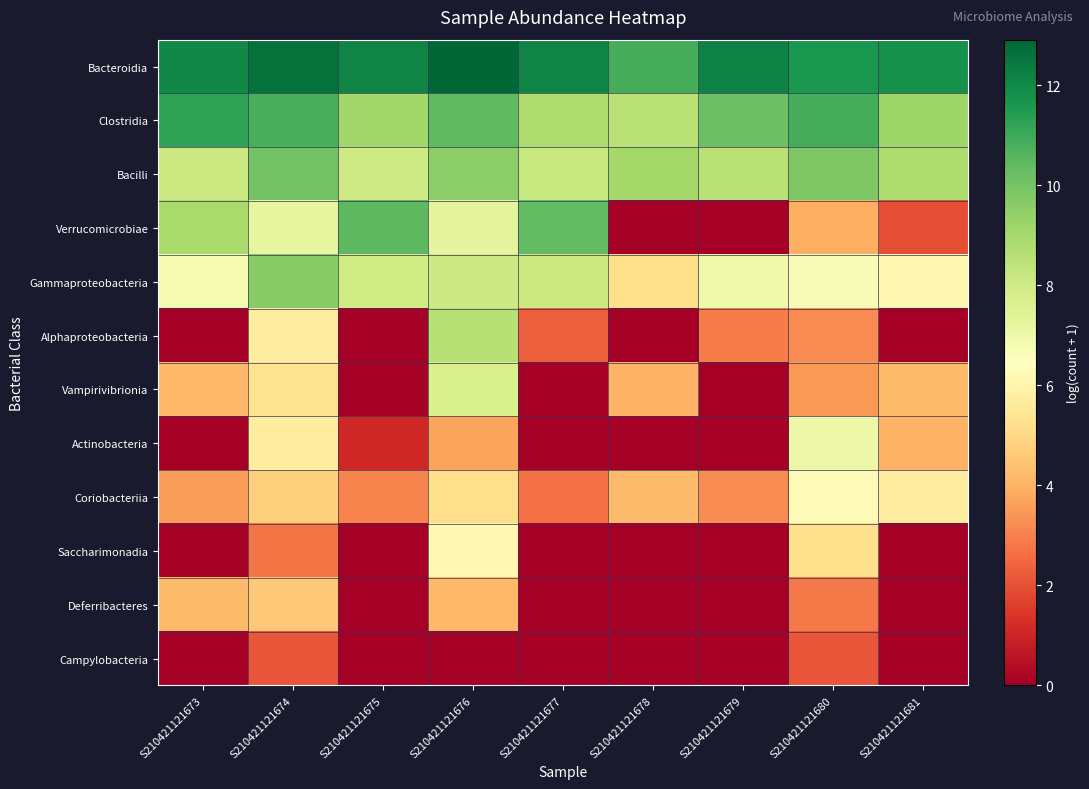

Count the number of data series in this chart.

12